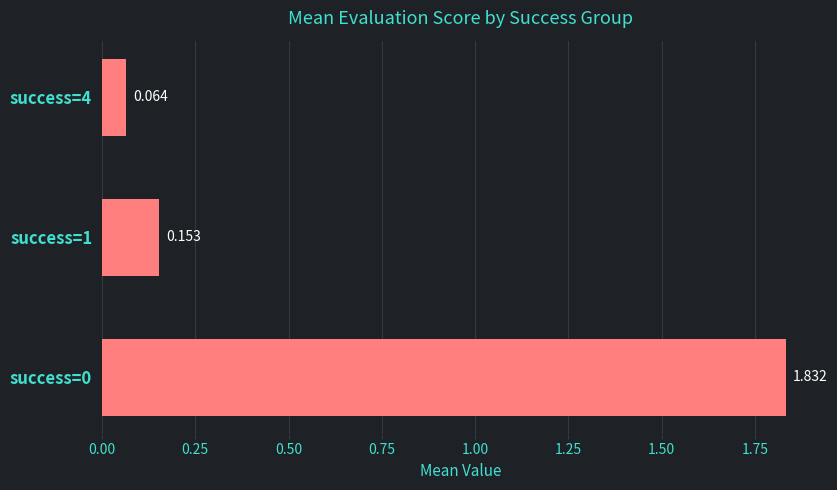

List the labels in order of value, smallest first.

success=4, success=1, success=0